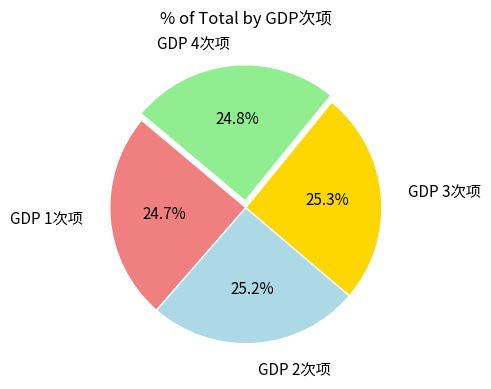

Is there a majority slice in this chart?

No